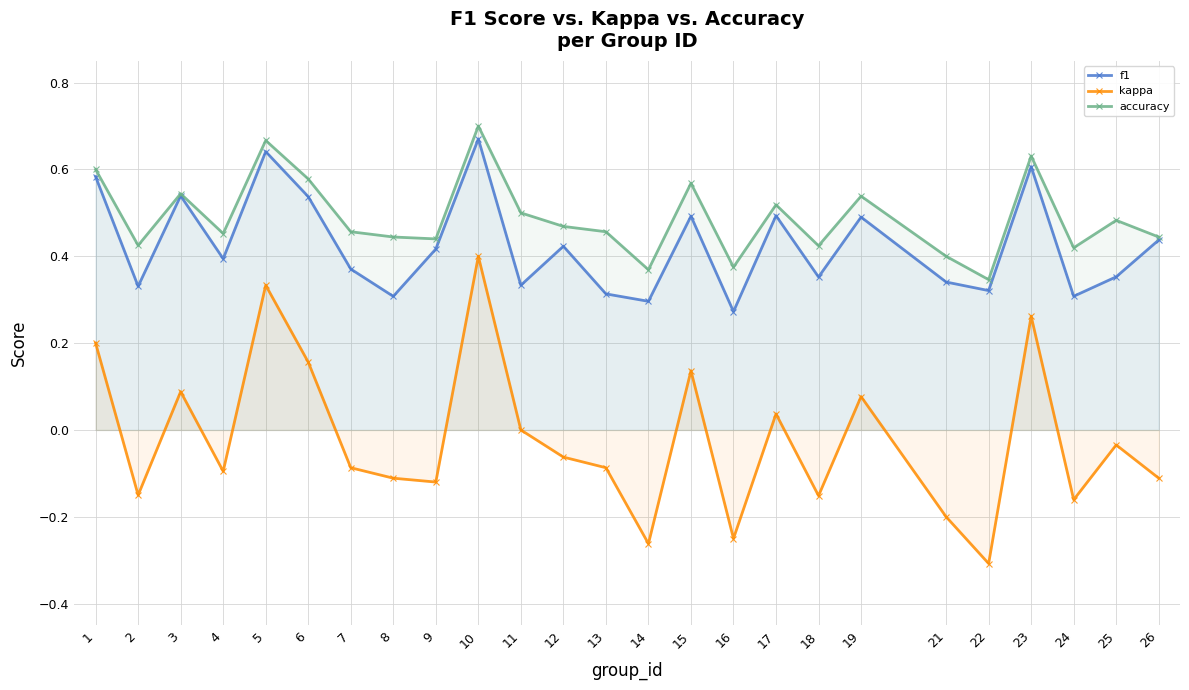

True or false: f1 and accuracy cross at least once.

False